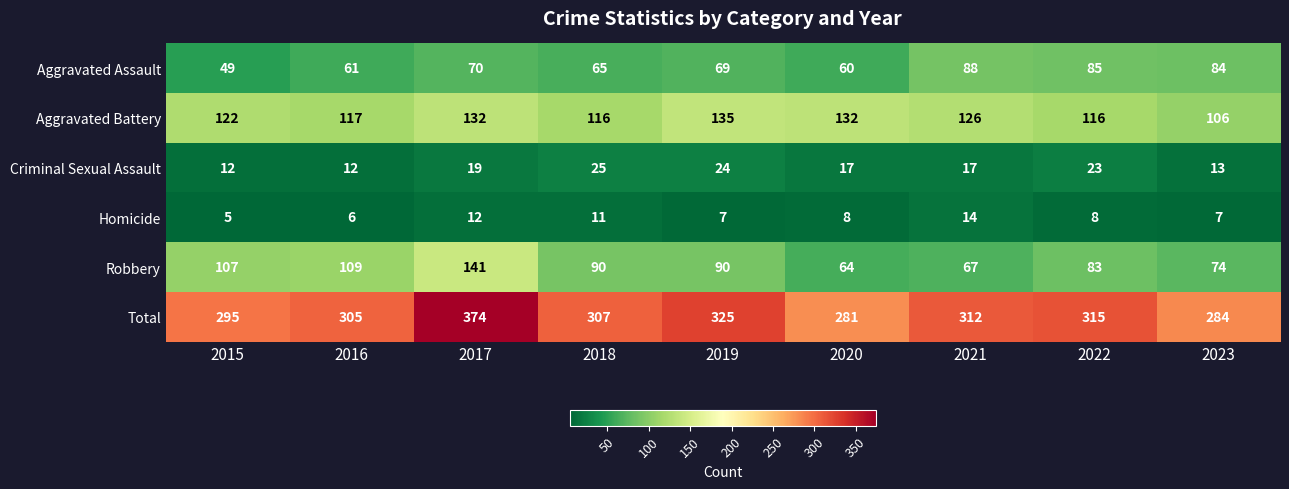

Count the number of categories in the chart.

9